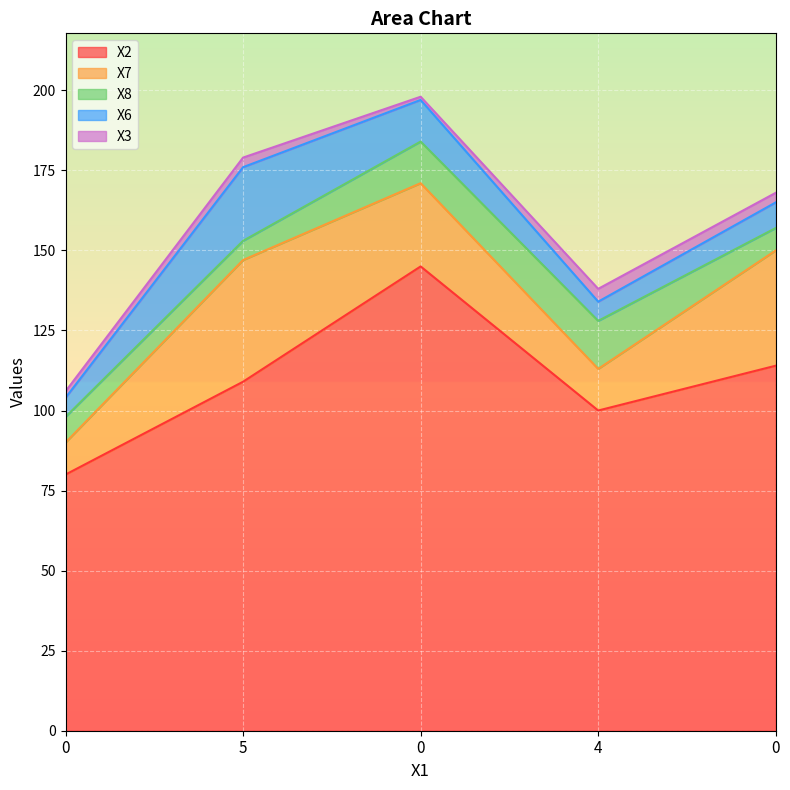

What is the maximum value for X6?

23